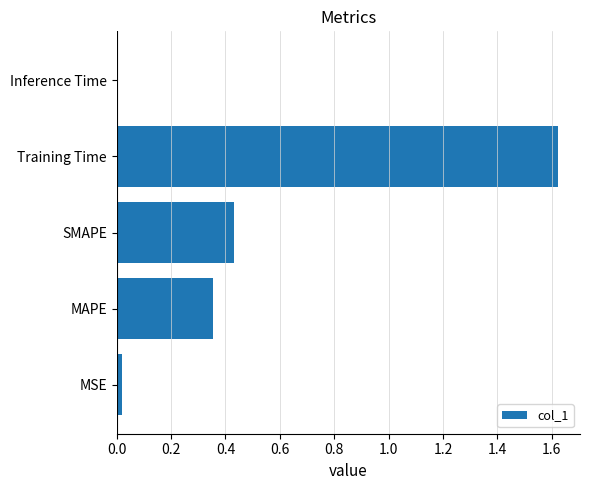

Which category has the highest value across all series?

Training Time